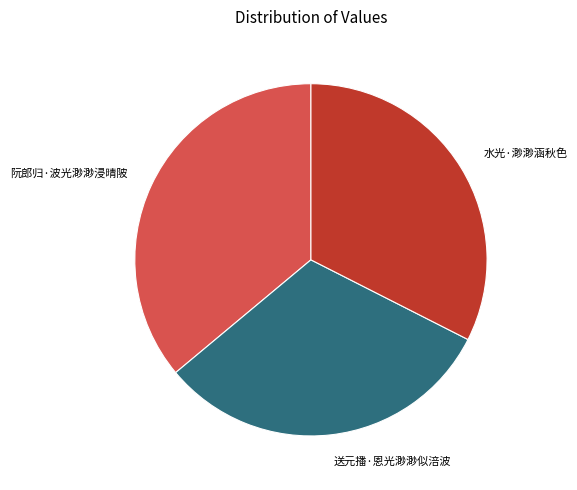

What is the ratio of the value at 水光·渺渺涵秋色 to the value at 阮郎归·波光渺渺浸晴陂?

0.9